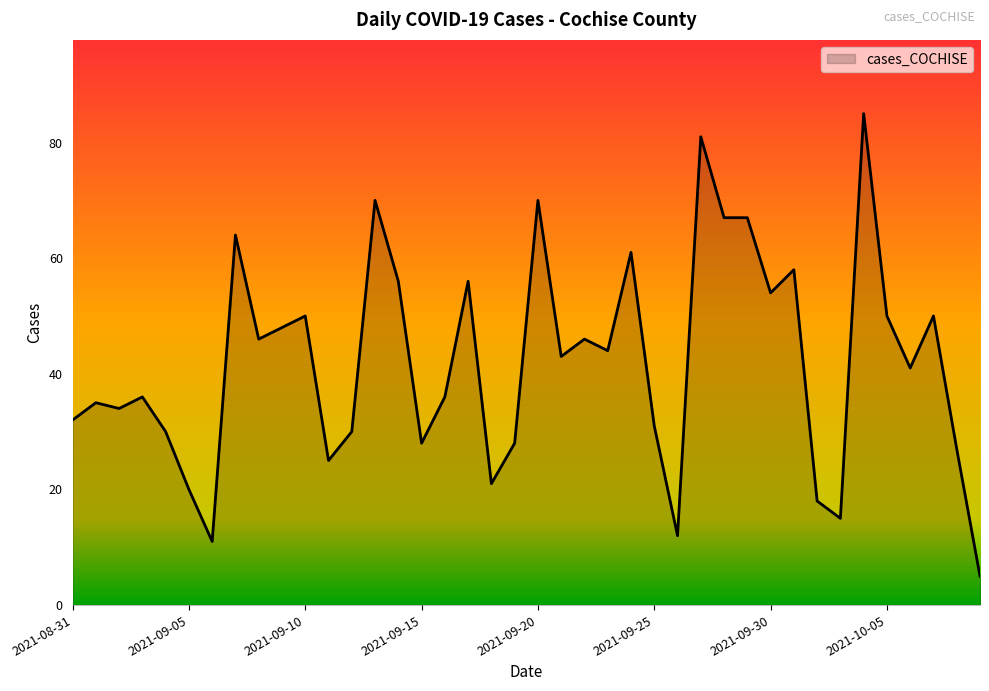

What is the average value?

42